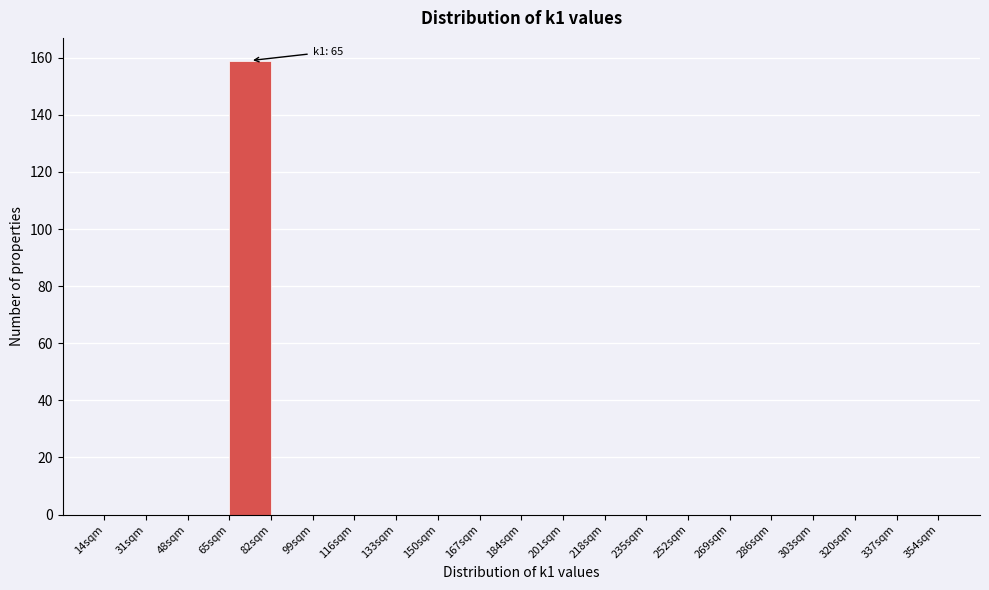

Which range on the x-axis has the tallest bar?

65 to 82